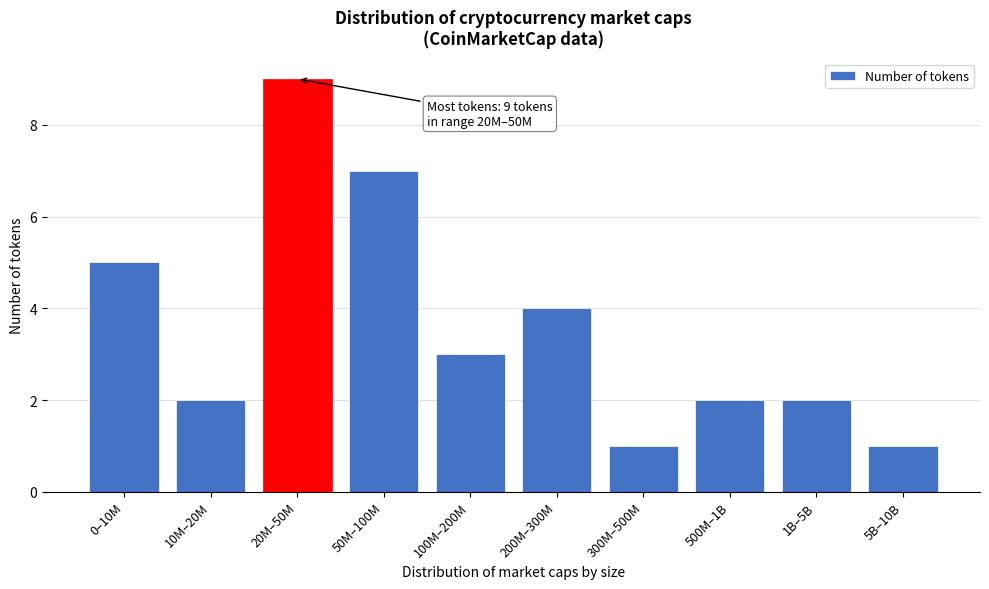

Reading left to right, extract all data points from this chart.

0–10M=5	10M–20M=2	20M–50M=9	50M–100M=7	100M–200M=3	200M–300M=4	300M–500M=1	500M–1B=2	1B–5B=2	5B–10B=1